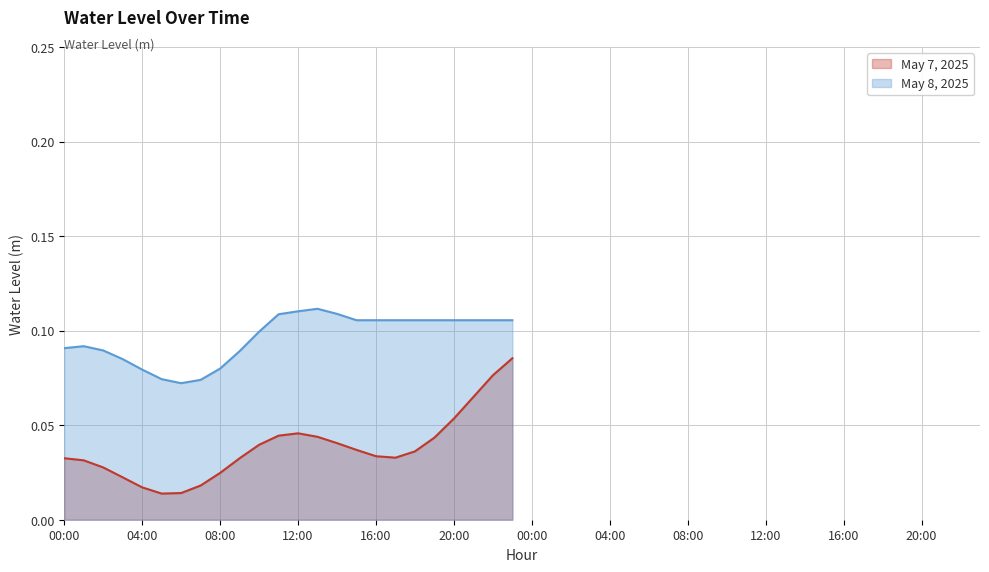

What is the approximate value of May 8, 2025 at 23:00?

0.1